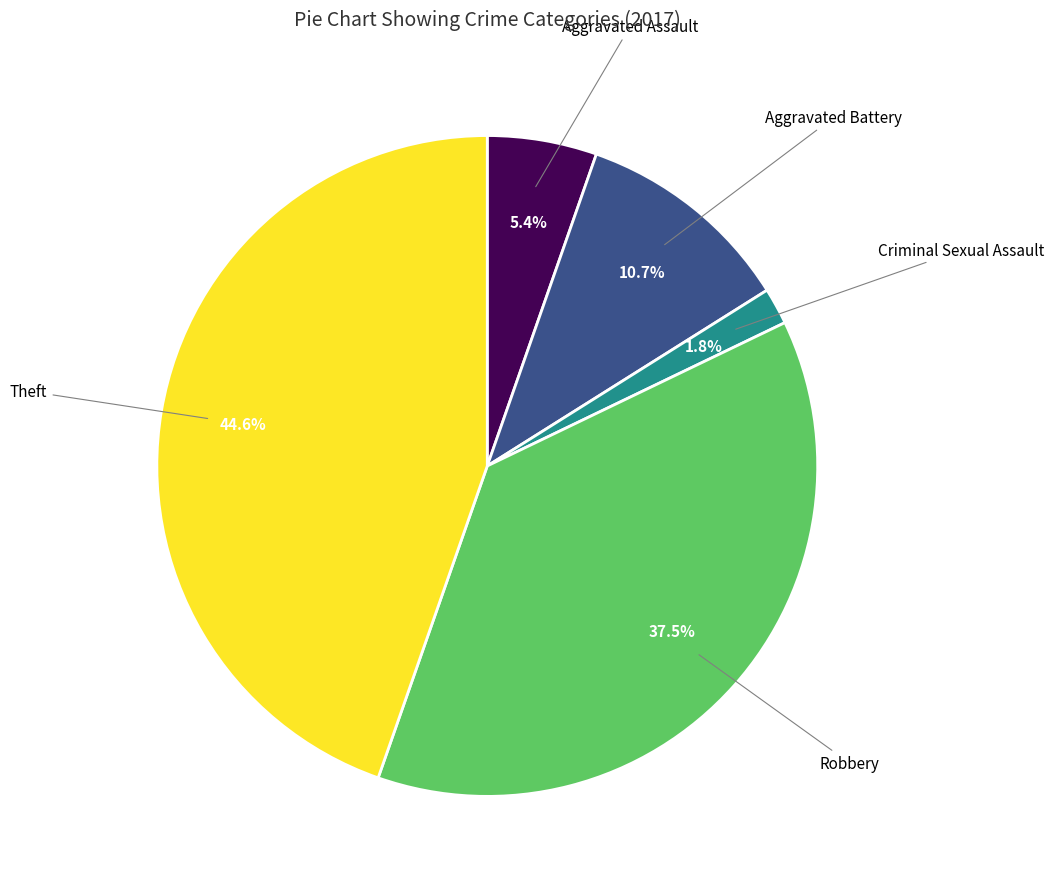

Is there any slice that represents more than half of the pie?

No